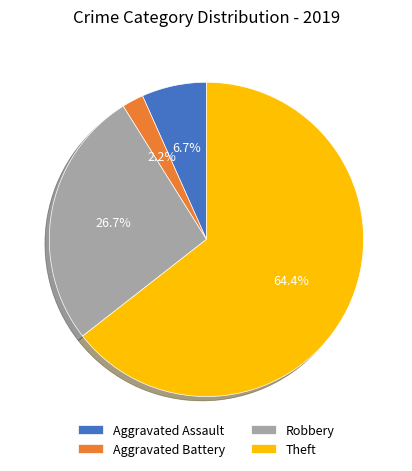

True or false: Aggravated Battery accounts for 2% of the total.

True